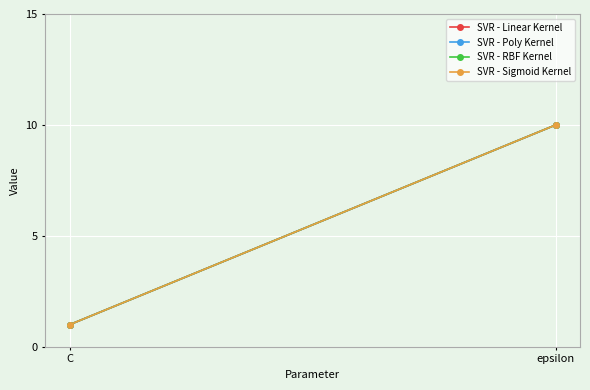

What is the smallest value displayed?

1